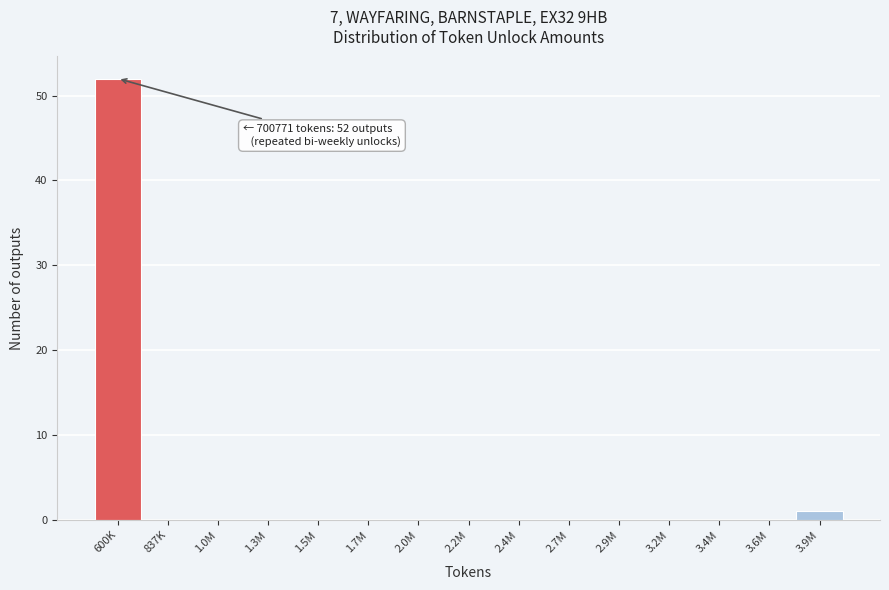

Reading right to left, list all the values displayed in this chart.

3.9M=1	3.6M=0	3.4M=0	3.2M=0	2.9M=0	2.7M=0	2.4M=0	2.2M=0	2.0M=0	1.7M=0	1.5M=0	1.3M=0	1.0M=0	837K=0	600K=52